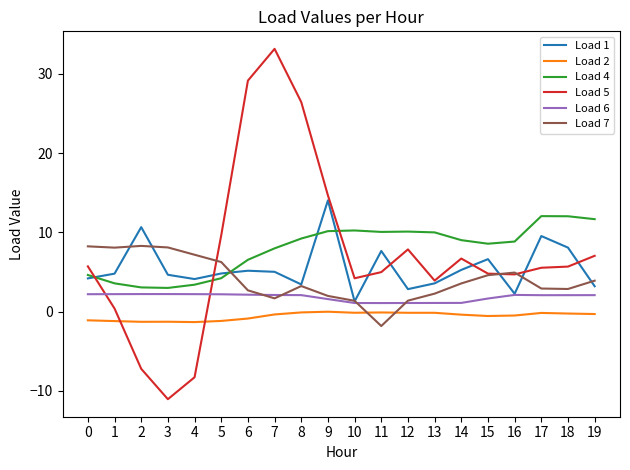

What is the difference between the maximum and minimum values in the Load 7 series?

10.1